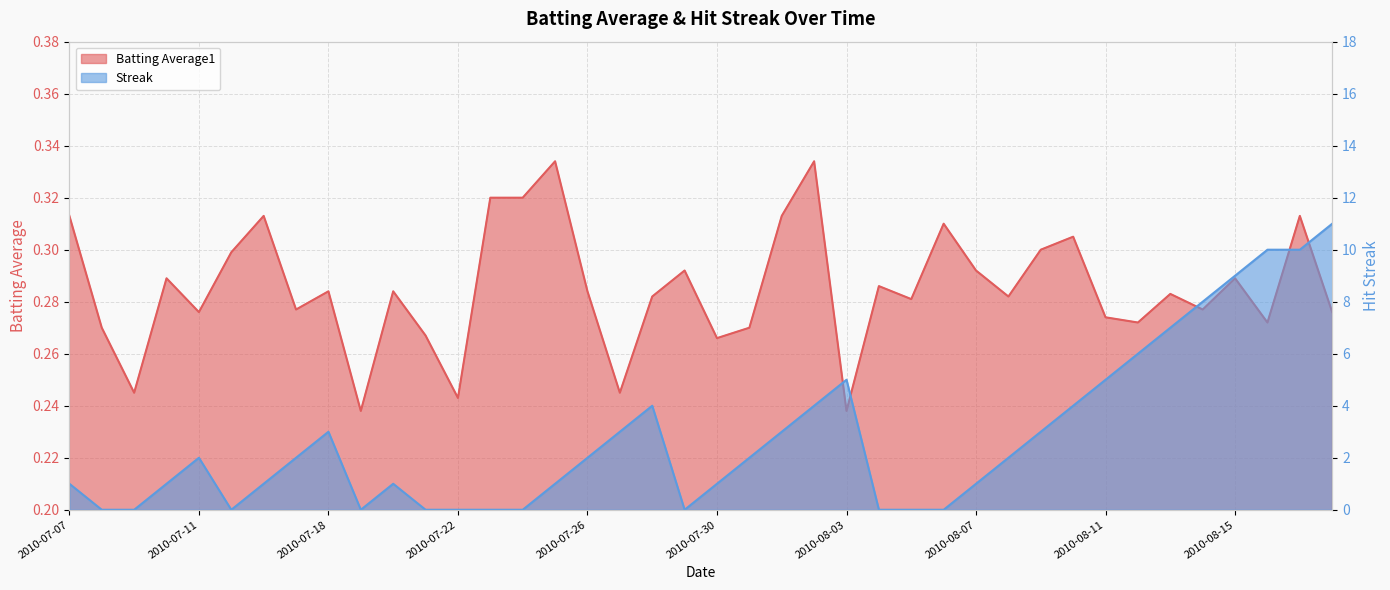

Reading right to left, transcribe all the data shown in this chart.

Batting Average1: 2010-08-18=0.3	2010-08-17=0.3	2010-08-16=0.3	2010-08-15=0.3	2010-08-14=0.3	2010-08-13=0.3	2010-08-12=0.3	2010-08-11=0.3	2010-08-10=0.3	2010-08-09=0.3	2010-08-08=0.3	2010-08-07=0.3	2010-08-06=0.3	2010-08-05=0.3	2010-08-04=0.3	2010-08-03=0.2	2010-08-02=0.3	2010-08-01=0.3	2010-07-31=0.3	2010-07-30=0.3	2010-07-29=0.3	2010-07-28=0.3	2010-07-27=0.2	2010-07-26=0.3	2010-07-25=0.3	2010-07-24=0.3	2010-07-23=0.3	2010-07-22=0.2	2010-07-21=0.3	2010-07-20=0.3	2010-07-19=0.2	2010-07-18=0.3	2010-07-17=0.3	2010-07-16=0.3	2010-07-15=0.3	2010-07-11=0.3	2010-07-10=0.3	2010-07-09=0.2	2010-07-08=0.3	2010-07-07=0.3
Streak: 2010-08-18=11.0	2010-08-17=10.0	2010-08-16=10.0	2010-08-15=9.0	2010-08-14=8.0	2010-08-13=7.0	2010-08-12=6.0	2010-08-11=5.0	2010-08-10=4.0	2010-08-09=3.0	2010-08-08=2.0	2010-08-07=1.0	2010-08-06=0.0	2010-08-05=0.0	2010-08-04=0.0	2010-08-03=5.0	2010-08-02=4.0	2010-08-01=3.0	2010-07-31=2.0	2010-07-30=1.0	2010-07-29=0.0	2010-07-28=4.0	2010-07-27=3.0	2010-07-26=2.0	2010-07-25=1.0	2010-07-24=0.0	2010-07-23=0.0	2010-07-22=0.0	2010-07-21=0.0	2010-07-20=1.0	2010-07-19=0.0	2010-07-18=3.0	2010-07-17=2.0	2010-07-16=1.0	2010-07-15=0.0	2010-07-11=2.0	2010-07-10=1.0	2010-07-09=0.0	2010-07-08=0.0	2010-07-07=1.0